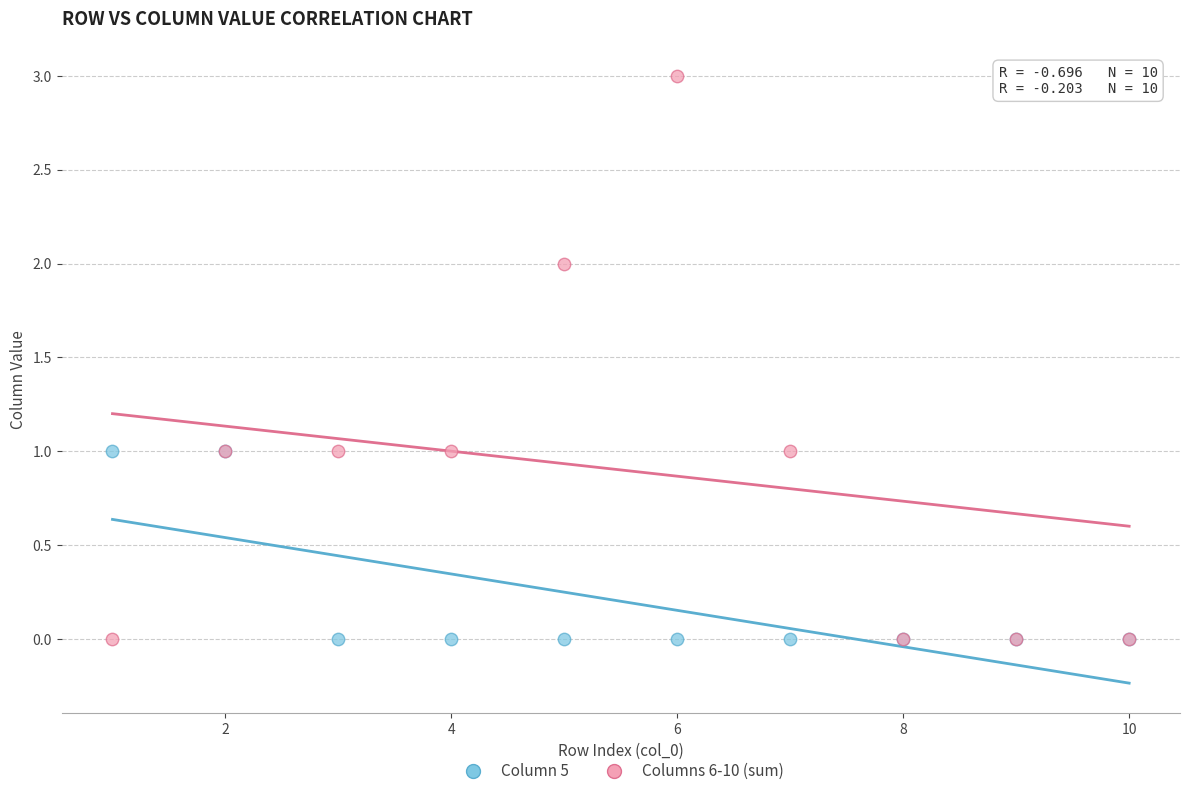

Which series has the largest Y range (max minus min)?

Columns 6-10 (sum)